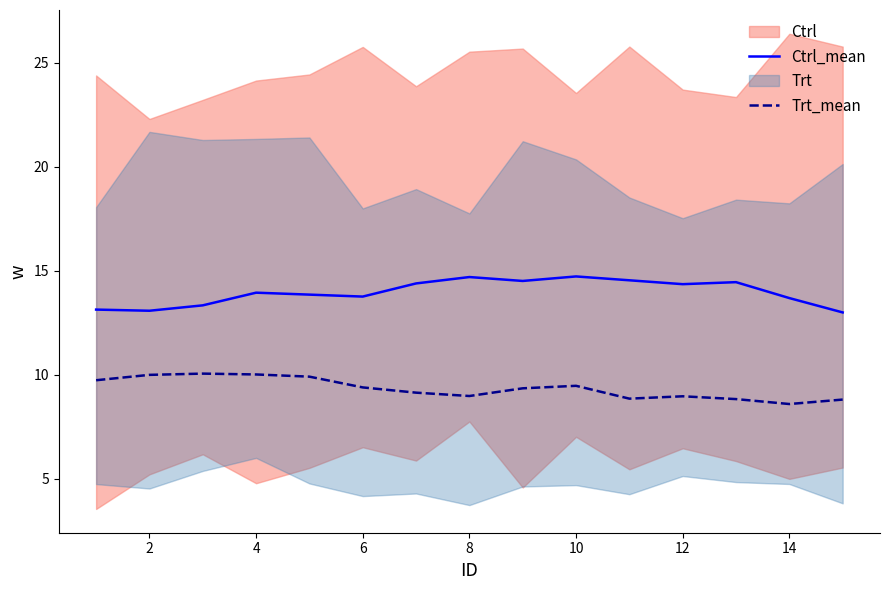

What is the minimum value for Trt_mean?

8.6